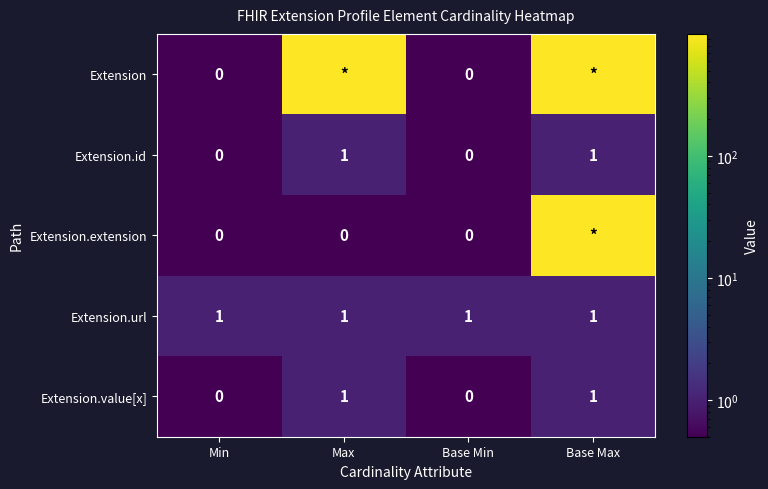

The Extension.url series shows 2 at Max. True or false?

False